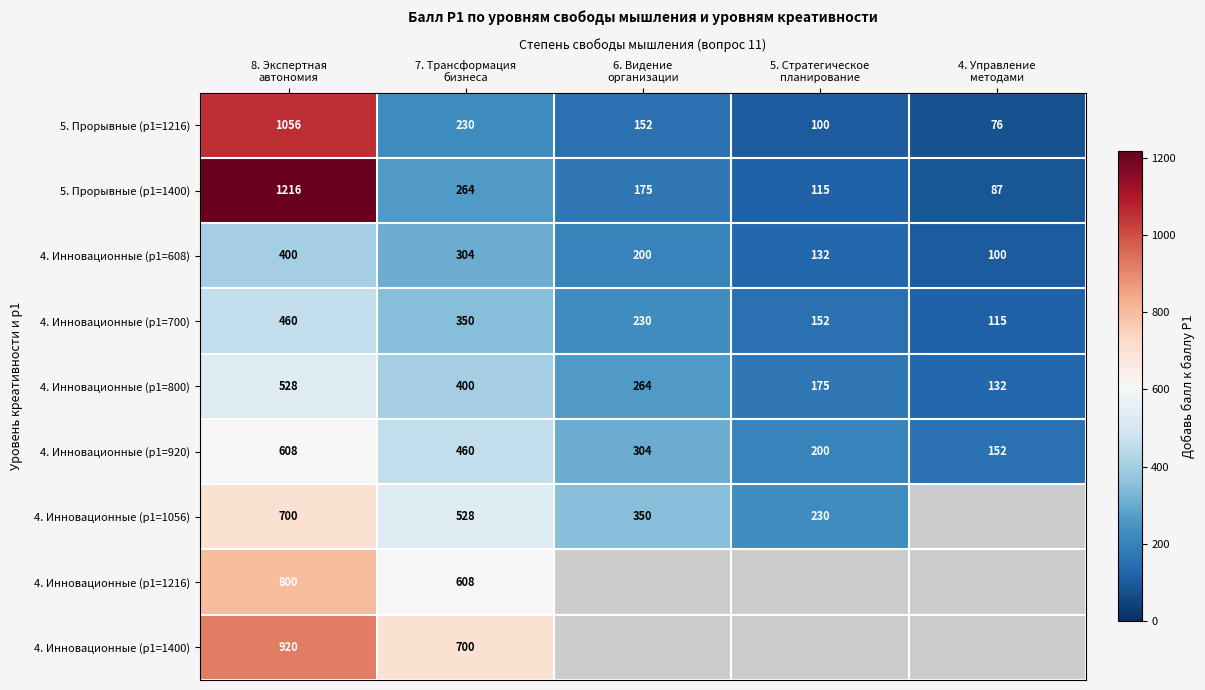

What is the difference between the highest and lowest values at 5. Стратегическое
планирование?

130.0